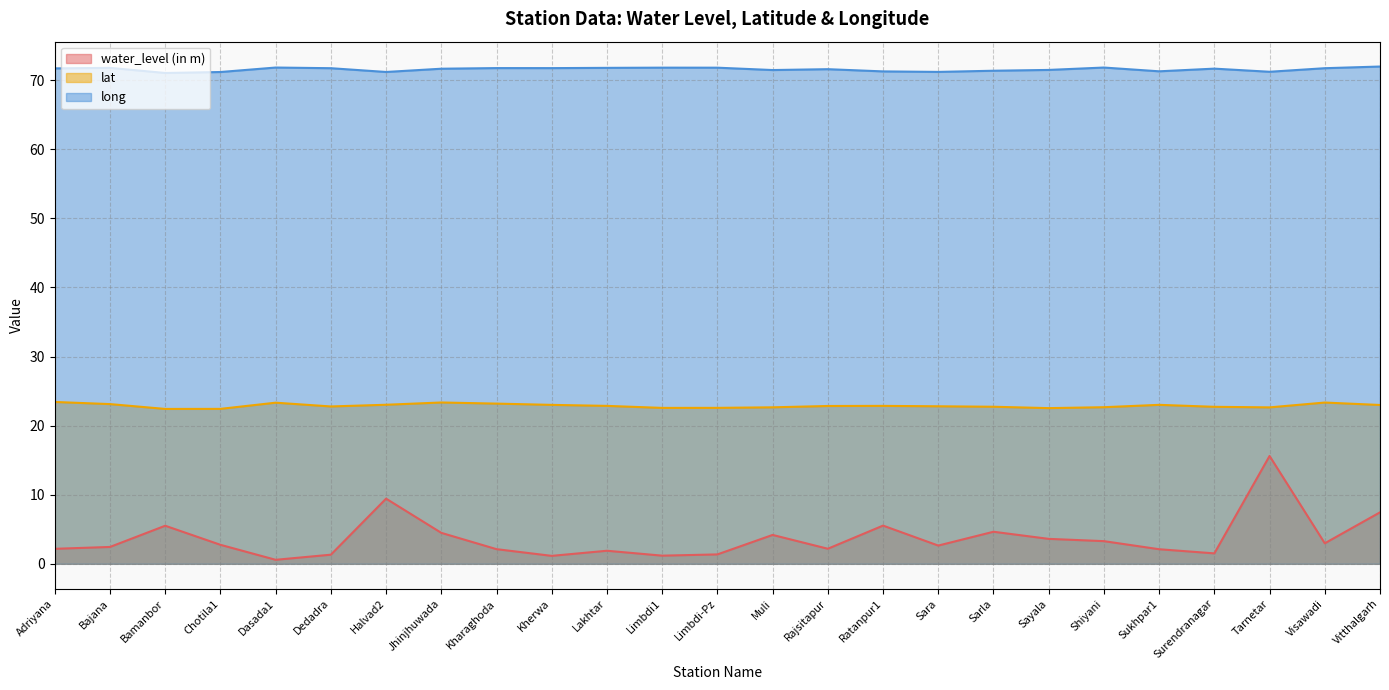

Rank the series by their average value, from highest to lowest.

long, lat, water_level (in m)